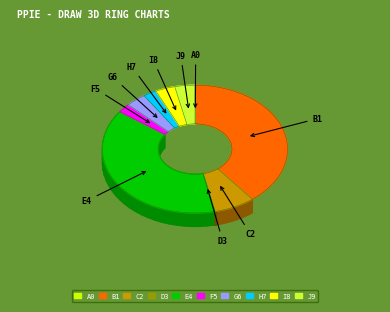

Combined, do Bronze Ingot and Amateur's Culinary Knife account for over 50%?

No